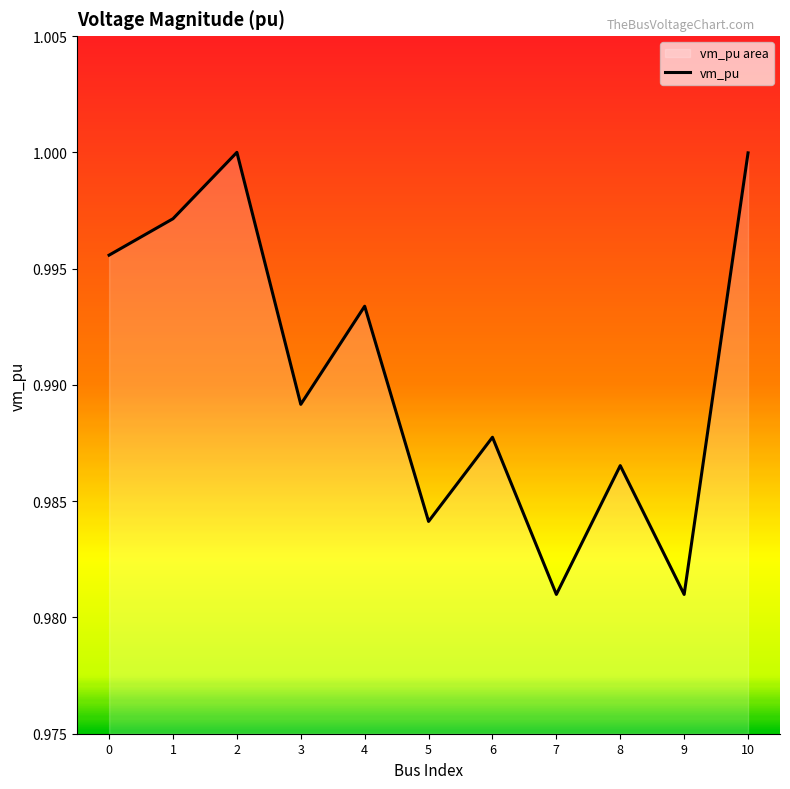

Reading left to right, what are all the values shown in this chart?

0=1.0	1=1.0	2=1.0	3=1.0	4=1.0	5=1.0	6=1.0	7=1.0	8=1.0	9=1.0	10=1.0